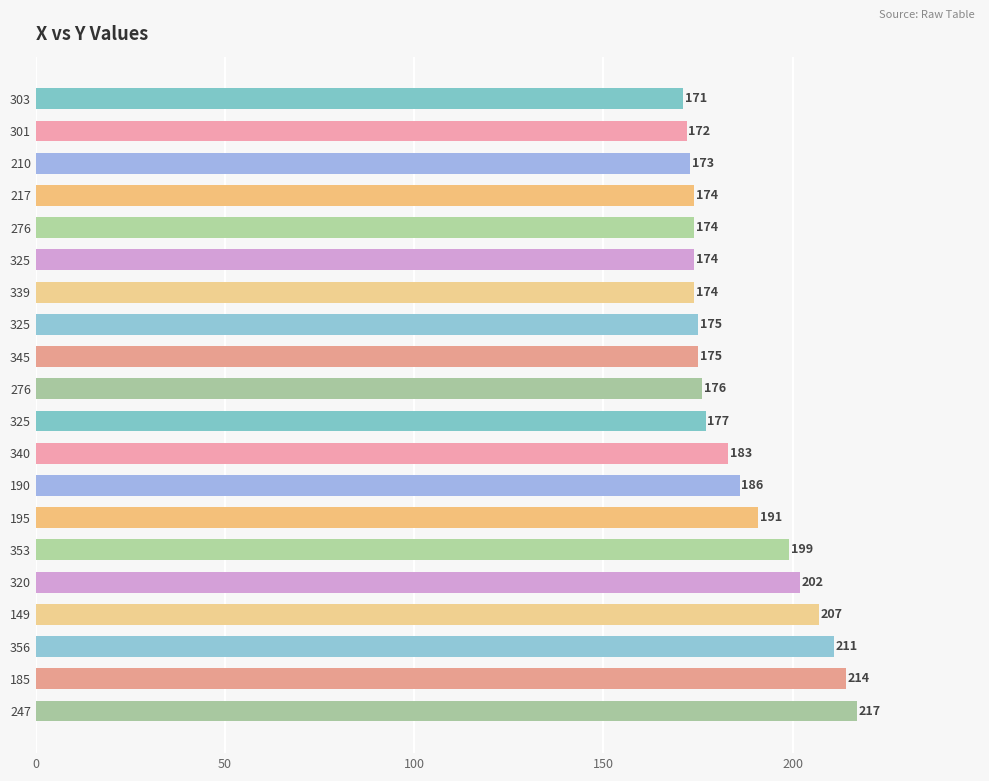

What is the average value?

186